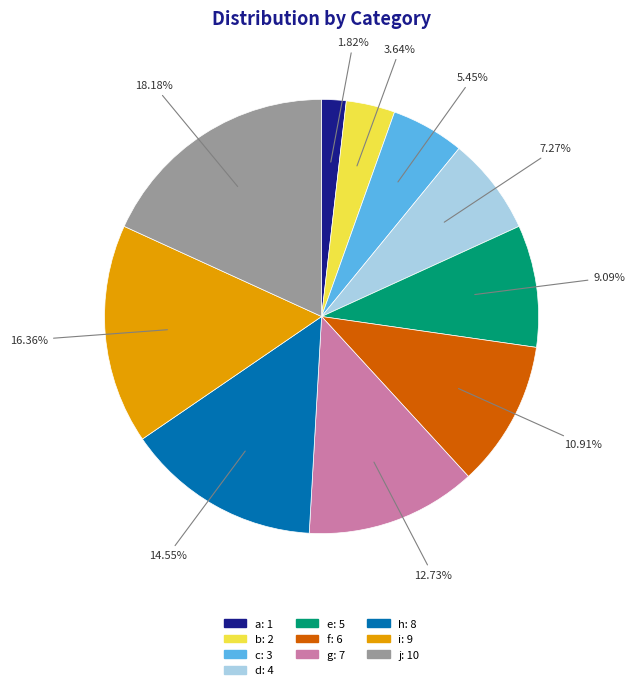

To the nearest percent, what percentage of the pie is c?

5%